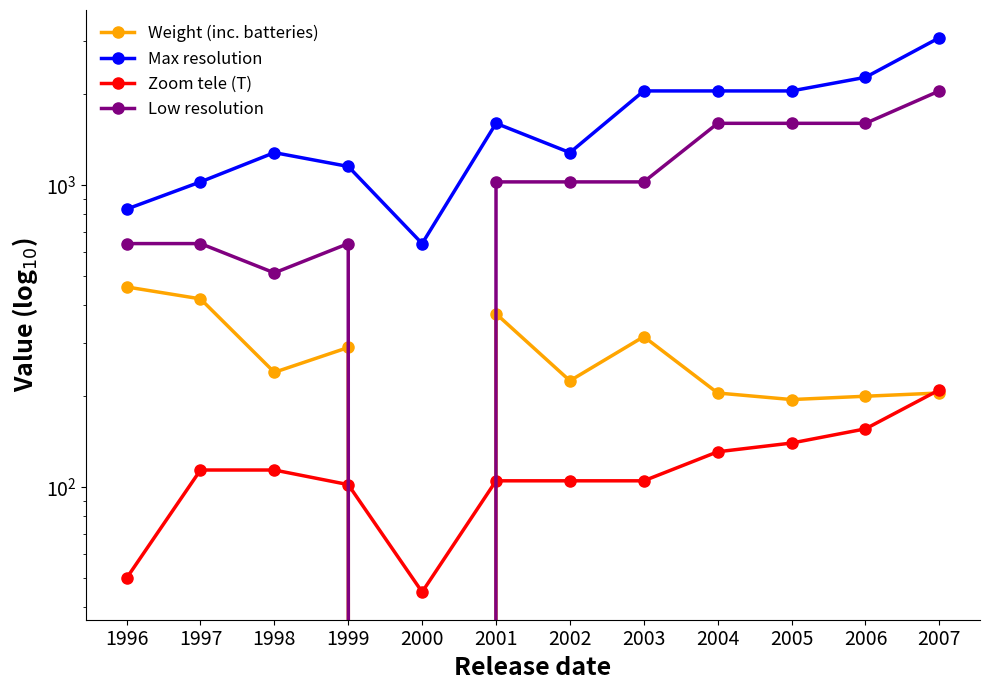

True or false: Zoom tele (T) and Weight (inc. batteries) cross at least once.

True